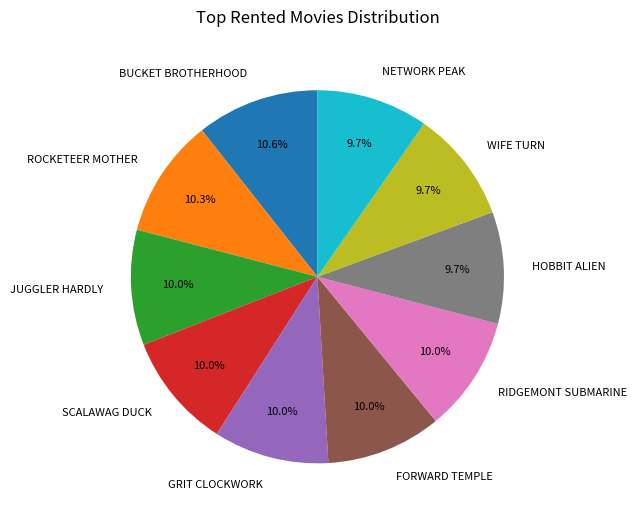

To the nearest percent, what percentage of the pie is WIFE TURN?

10%